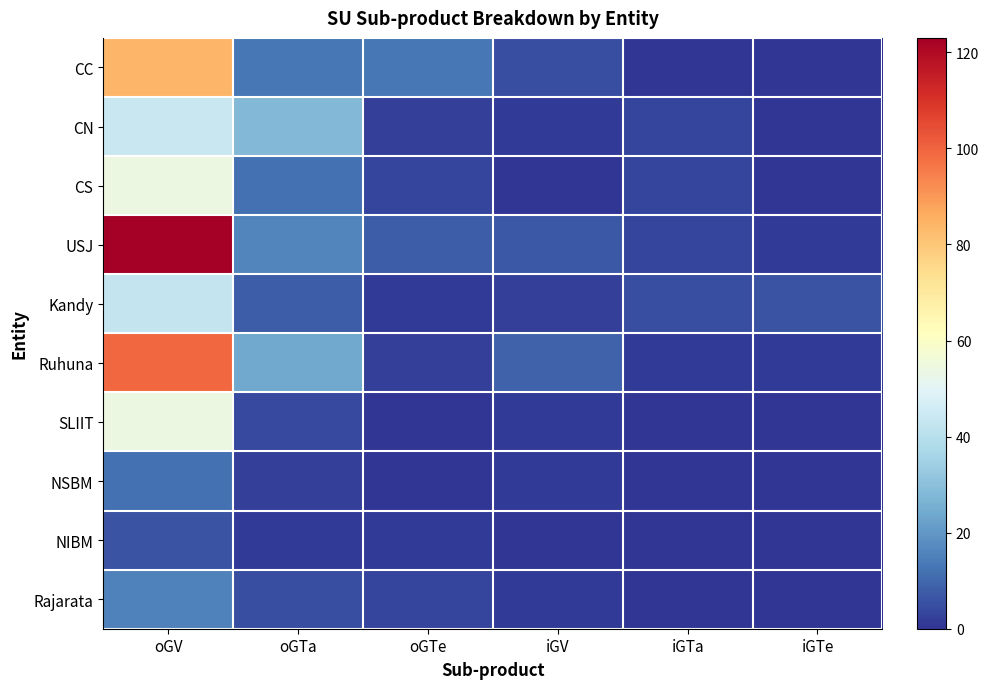

What is the spread (max minus min) of values at oGV?

117